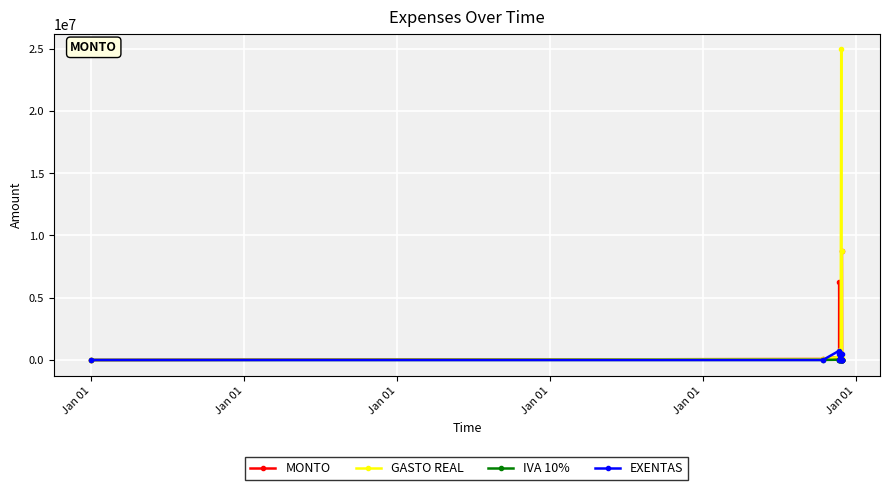

Which series has the largest total across all categories?

GASTO REAL